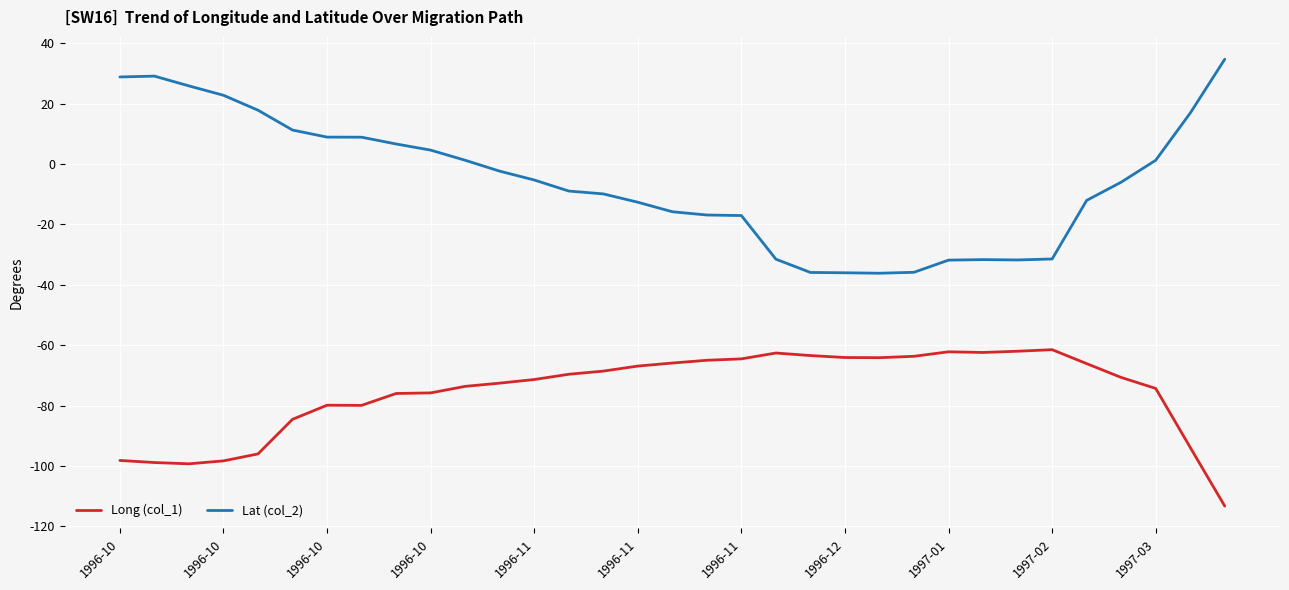

How many lines are shown in the chart?

2